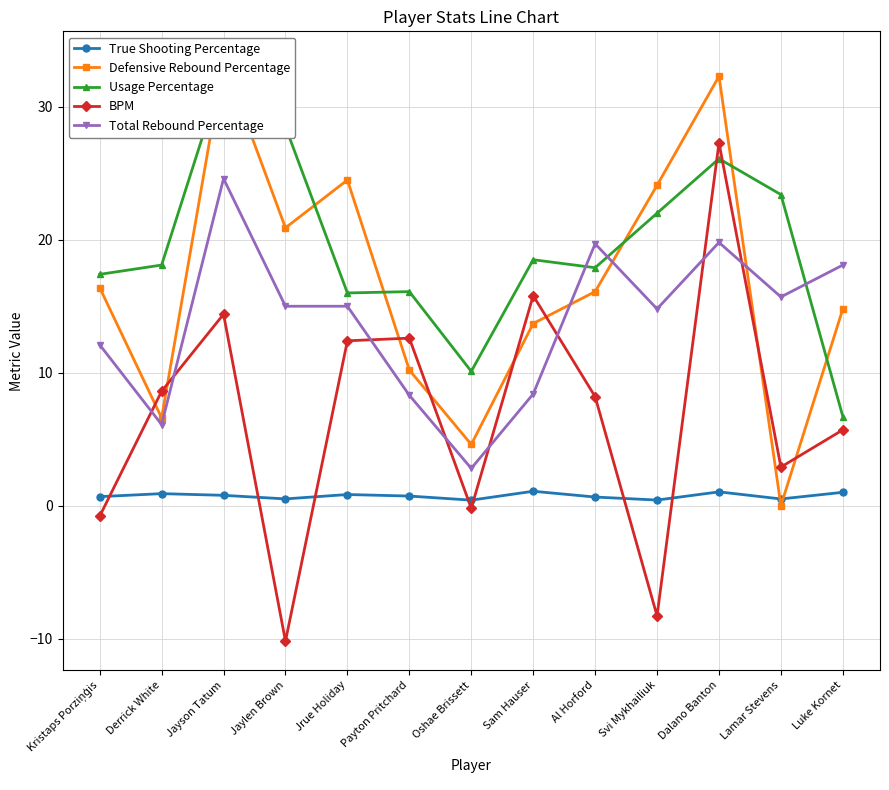

Rank the categories by BPM value from highest to lowest.

Dalano Banton, Sam Hauser, Jayson Tatum, Payton Pritchard, Jrue Holiday, Derrick White, Al Horford, Luke Kornet, Lamar Stevens, Oshae Brissett, Kristaps Porziņģis, Svi Mykhailiuk, Jaylen Brown